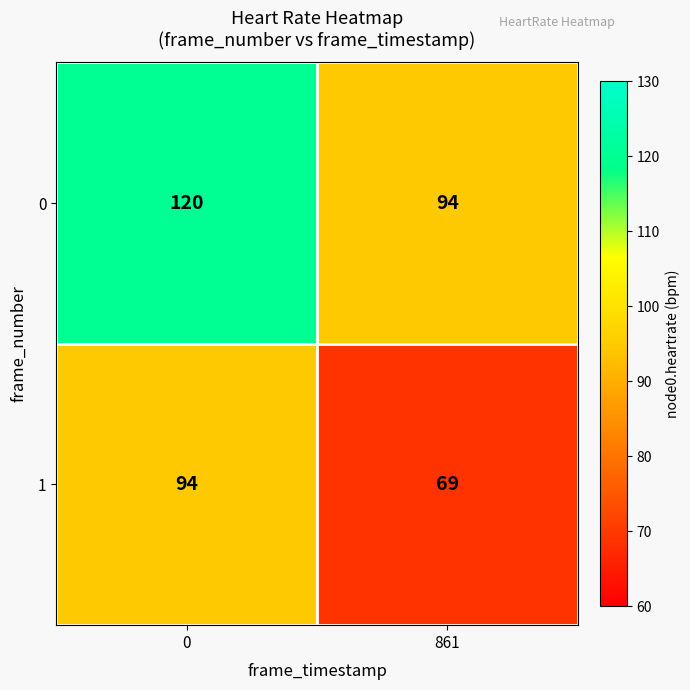

Count the number of categories in the chart.

2